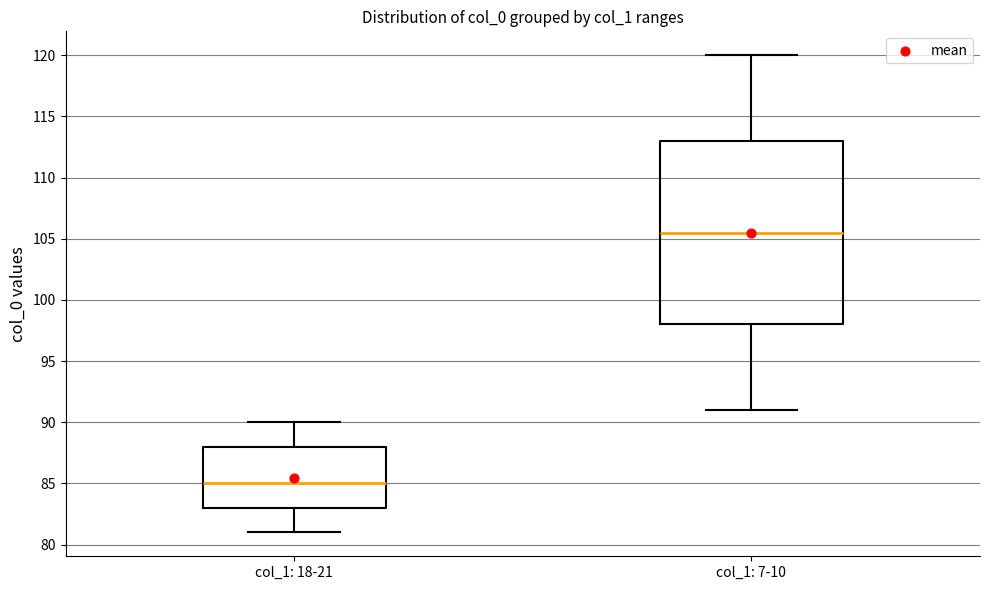

Which box has the highest median line?

col_1: 7-10